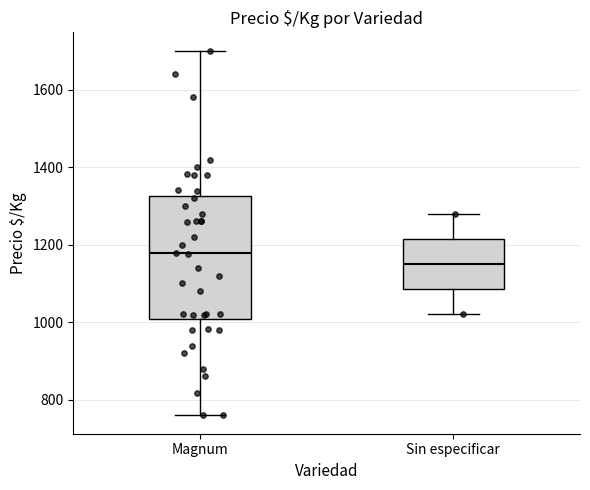

Which box is the tallest, from its lower edge to its upper edge?

Magnum